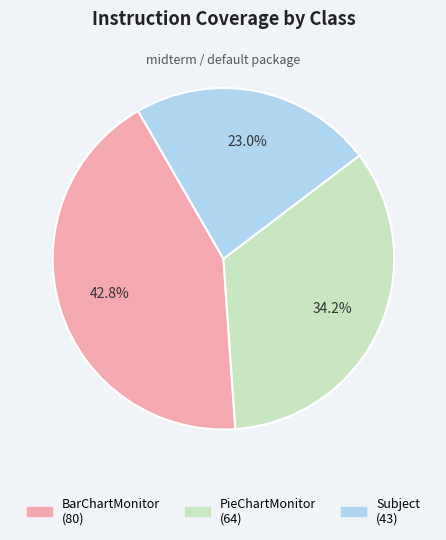

Combined, do Subject and PieChartMonitor account for over 50%?

Yes